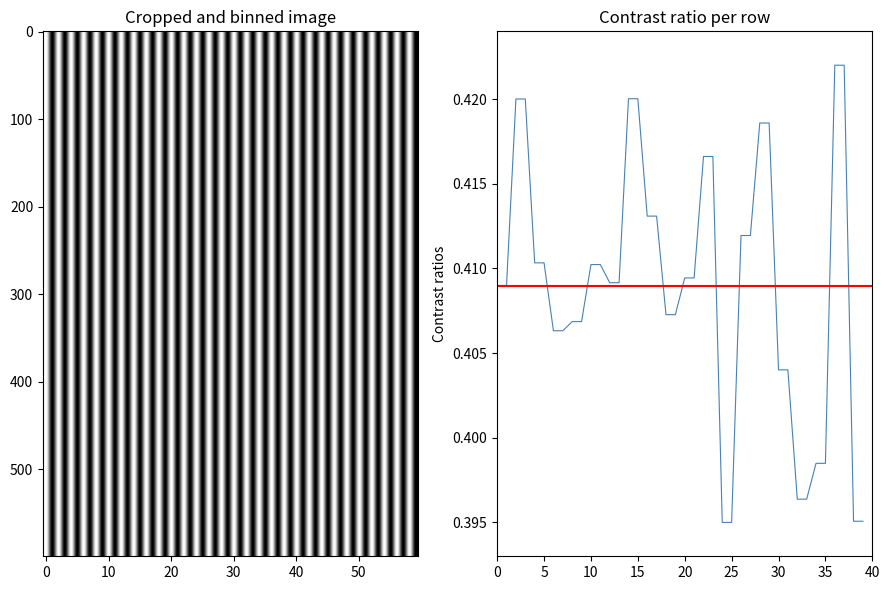

Reading left to right, extract all data points from this chart.

0.4	0.4	0.4	0.4	0.4	0.4	0.4	0.4	0.4	0.4	0.4	0.4	0.4	0.4	0.4	0.4	0.4	0.4	0.4	0.4	0.4	0.4	0.4	0.4	0.4	0.4	0.4	0.4	0.4	0.4	0.4	0.4	0.4	0.4	0.4	0.4	0.4	0.4	0.4	0.4